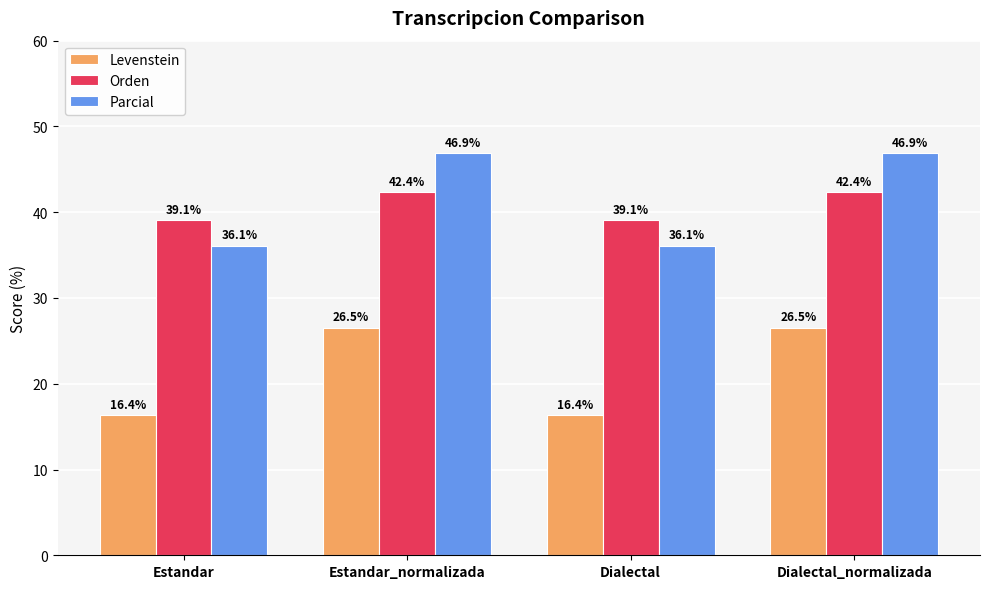

At how many categories does at least one series exceed 42?

2